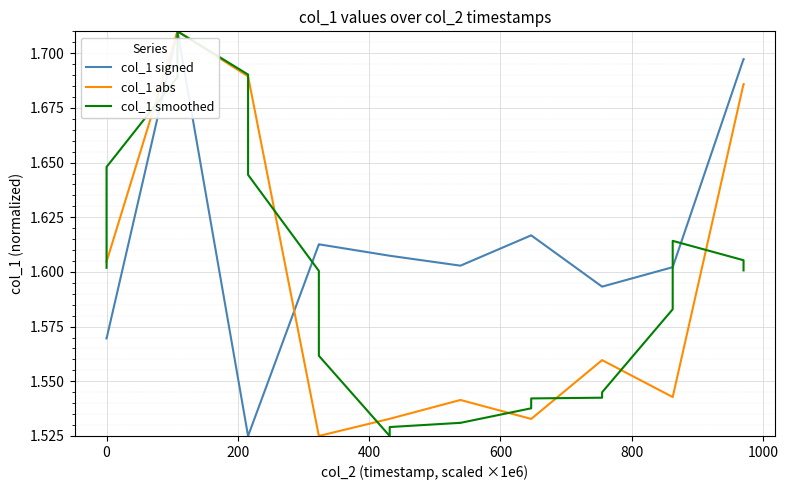

What are all the series names shown in the legend?

col_1 signed, col_1 abs, col_1 smoothed